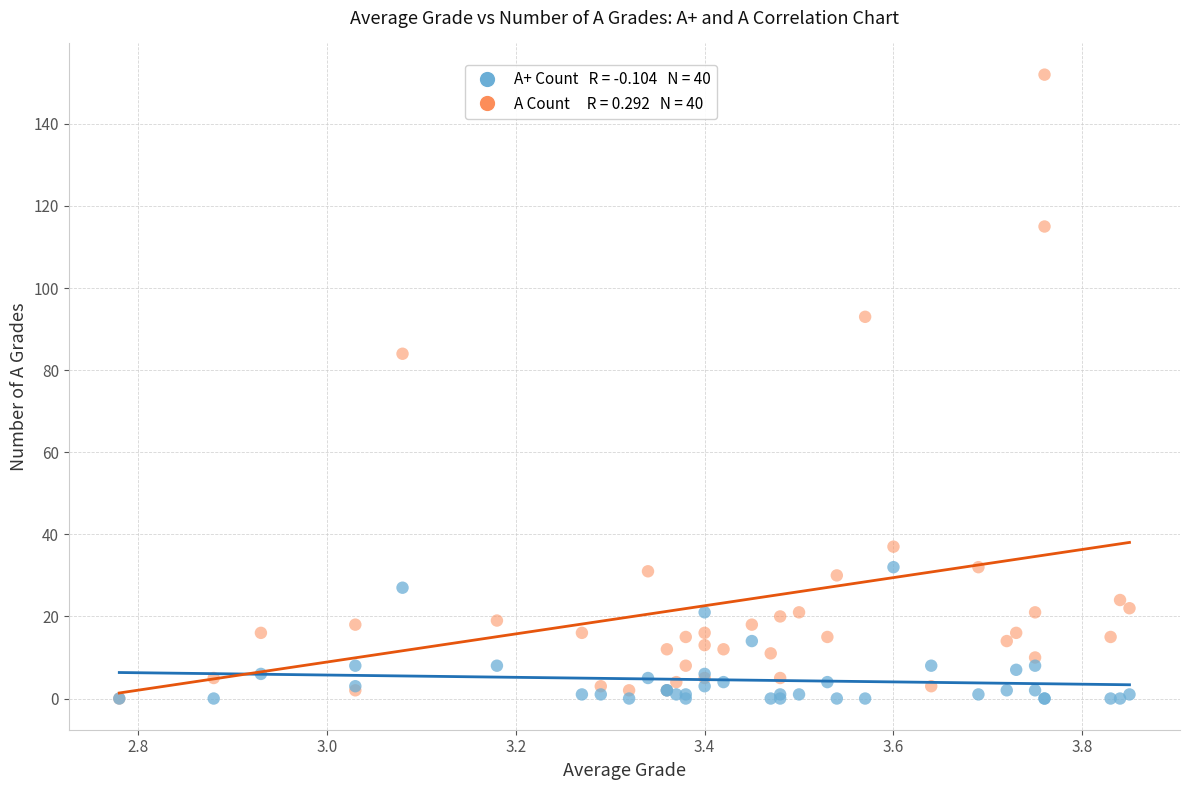

Across all series, what Y value is closest to 76?

84